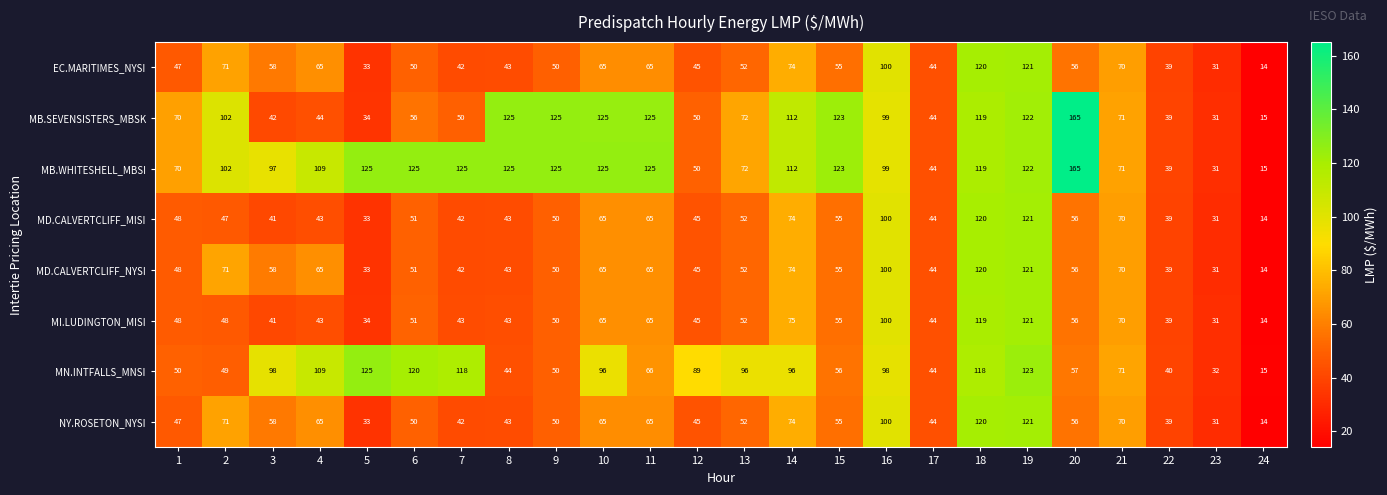

What is the difference between the maximum and second lowest values in the MI.LUDINGTON_MISI series?

90